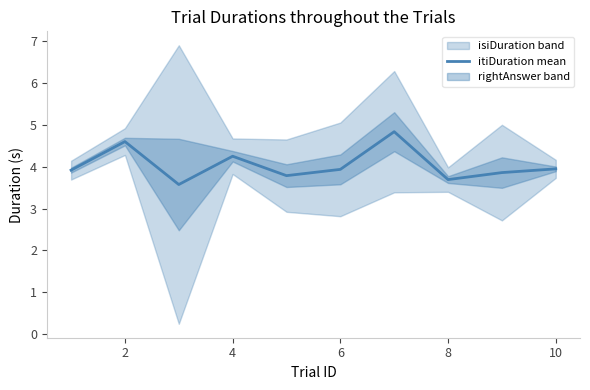

What is the maximum value for itiDuration mean?

4.8